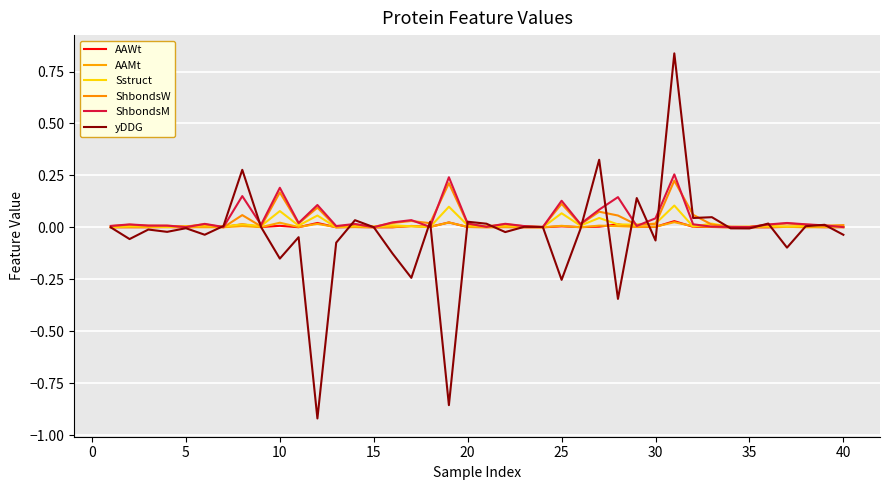

How many times do Sstruct and AAWt cross each other?

4